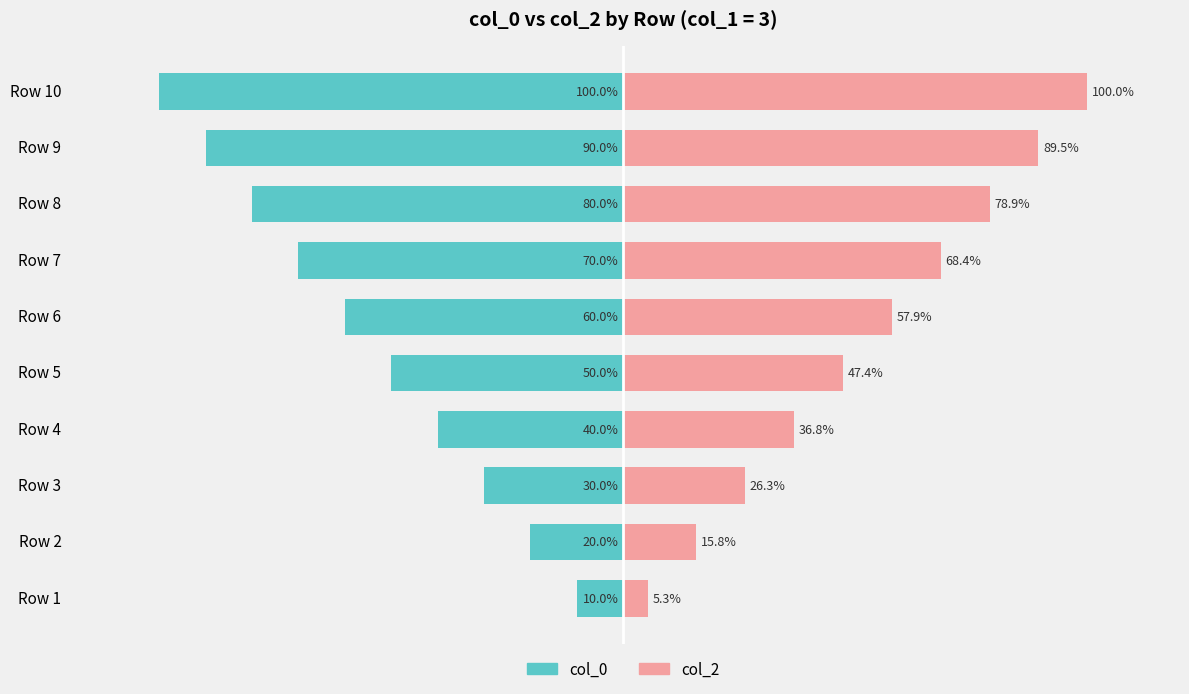

How many groups of bars are there?

10